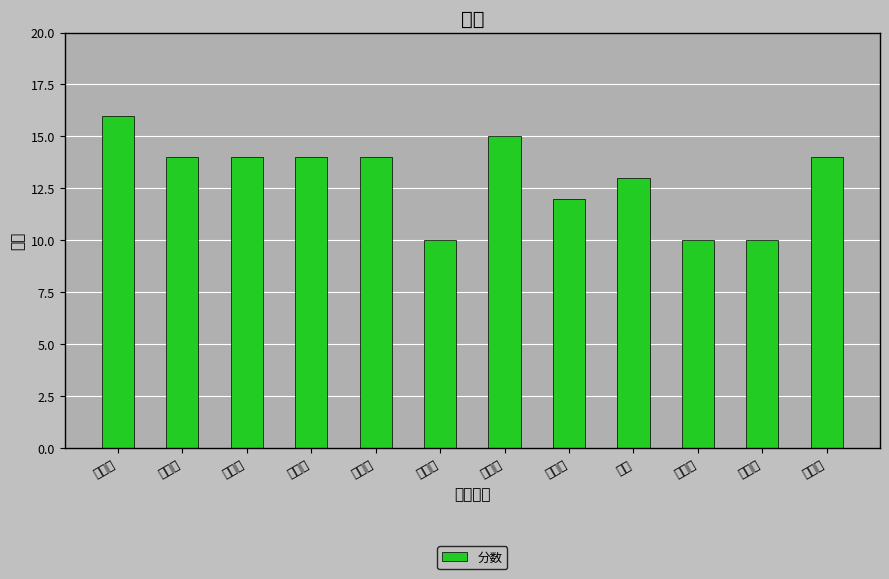

Where is the data nearest to the value 13?

王伟